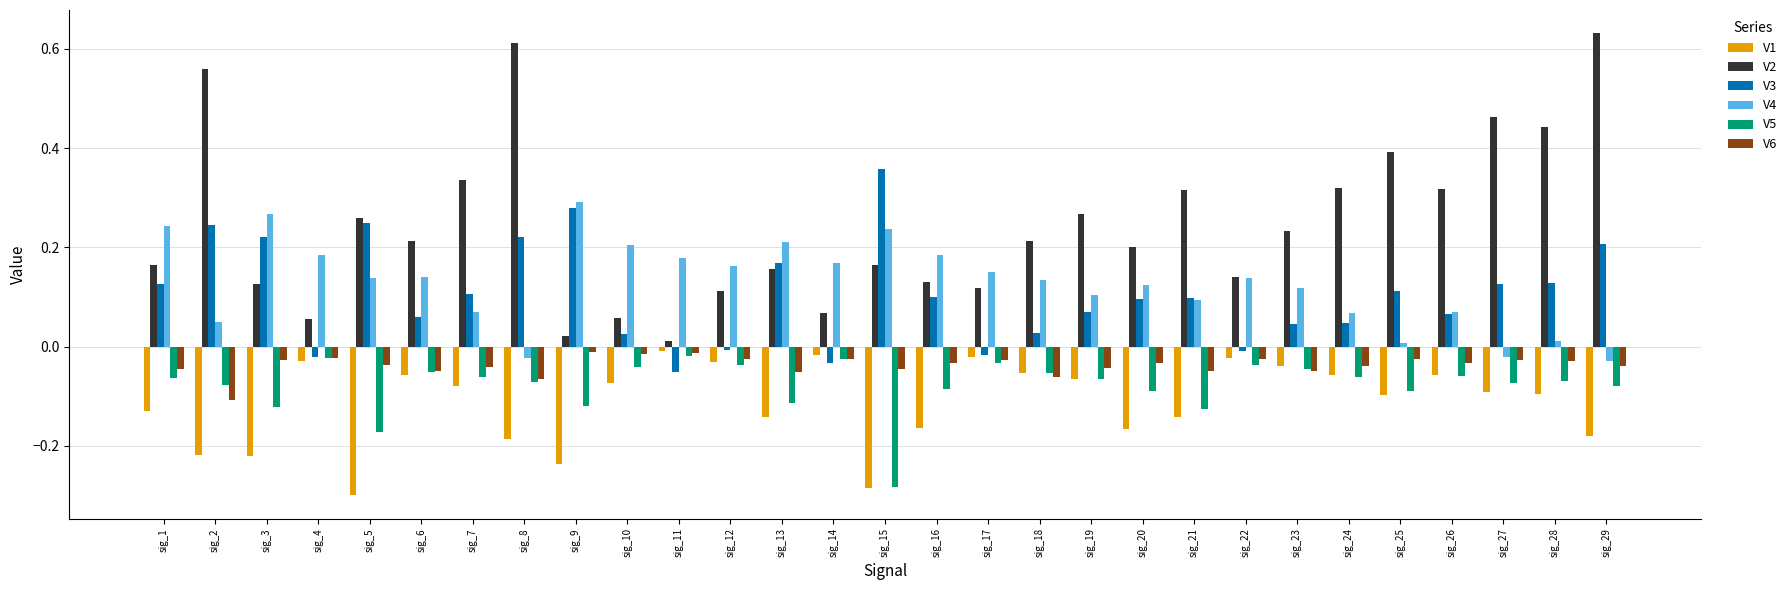

Does the chart contain any negative values?

Yes